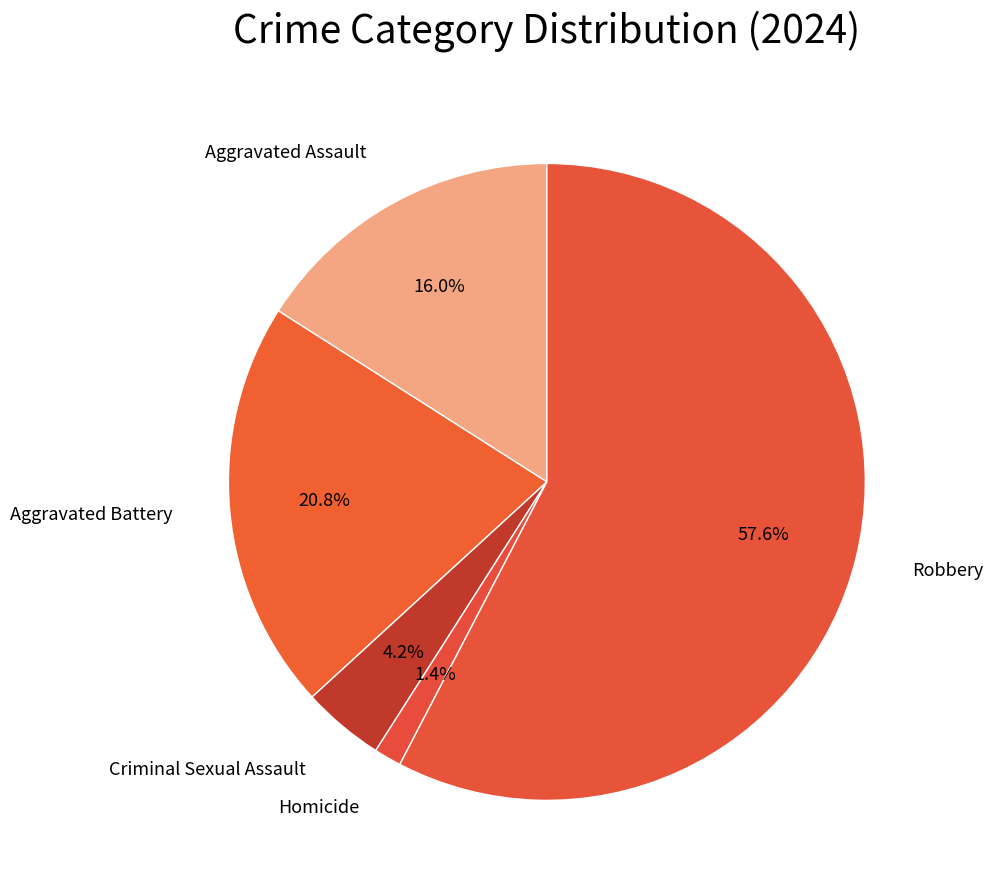

Count the number of slices in the pie.

5